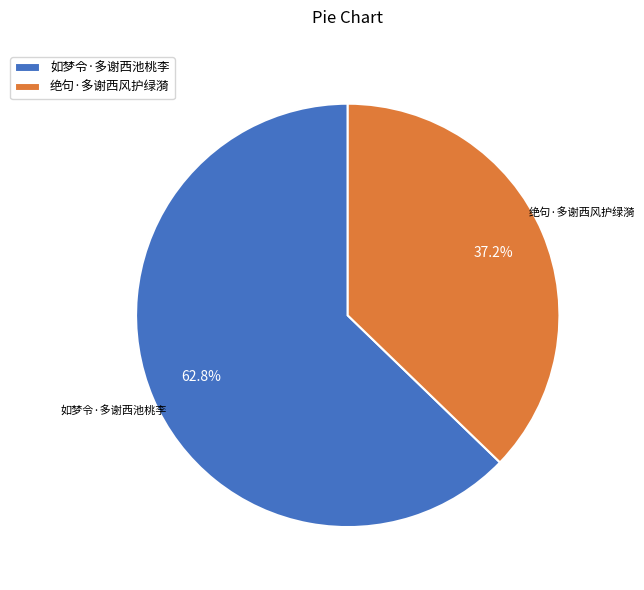

To the nearest percent, what is the difference between the 绝句·多谢西风护绿漪 and 如梦令·多谢西池桃李 slice percentages?

26%